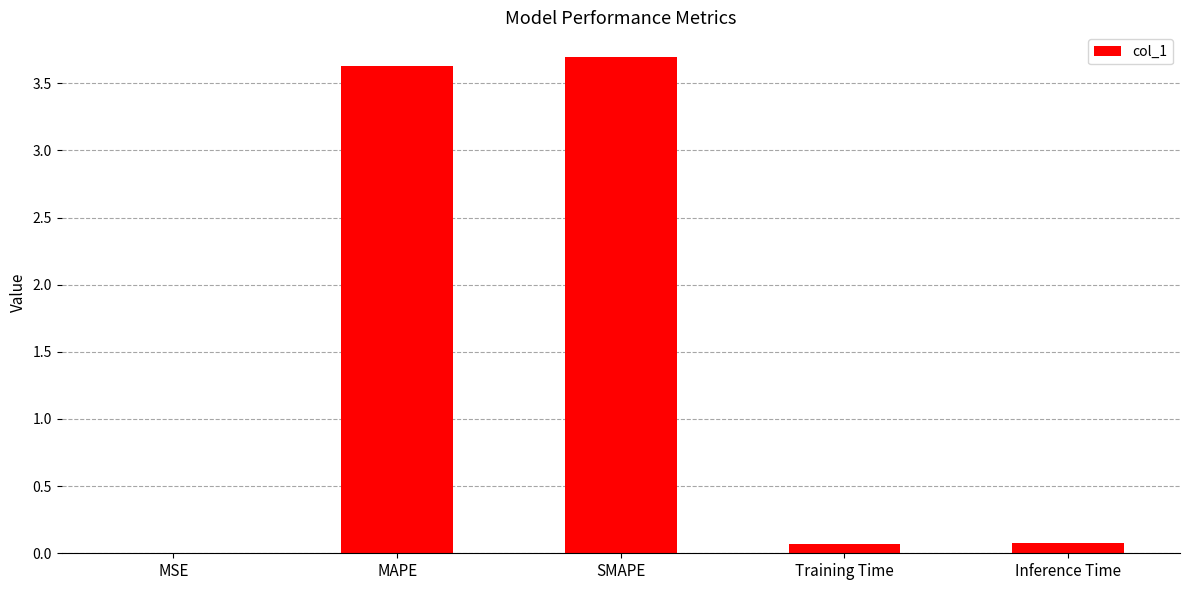

Between Inference Time and MSE, which is larger?

Inference Time